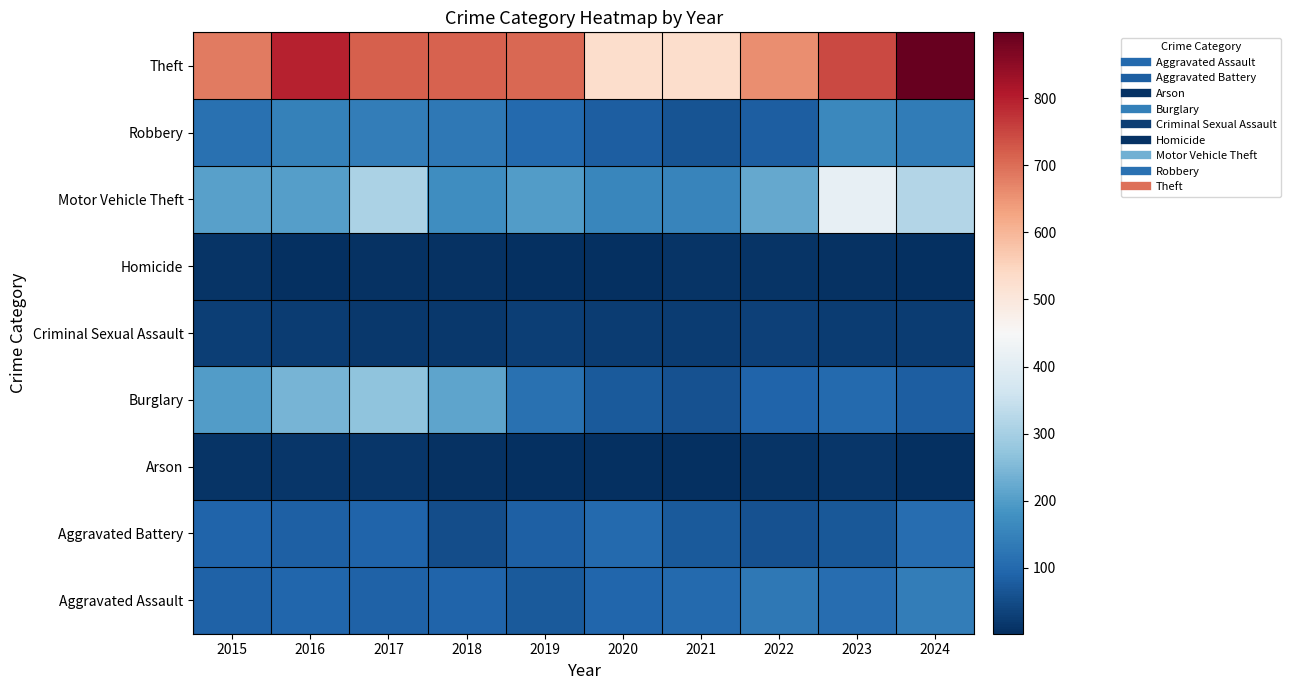

What is the total value across all series at 2023?

1652